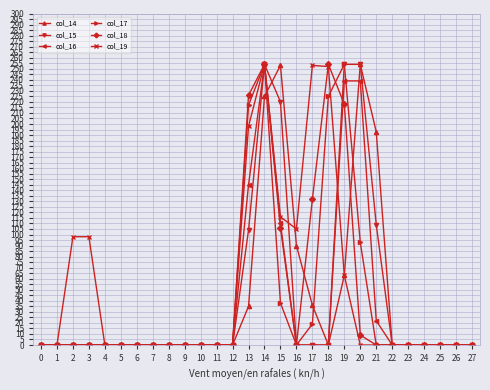

How many series are shown in this chart?

6